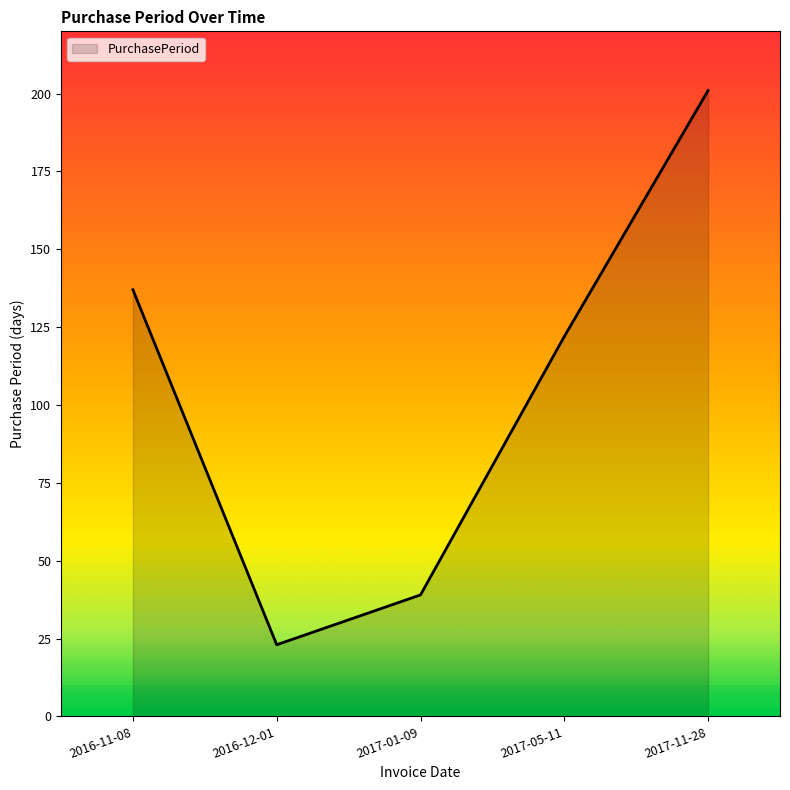

Is it true that the value at 2016-11-08 is 82?

False